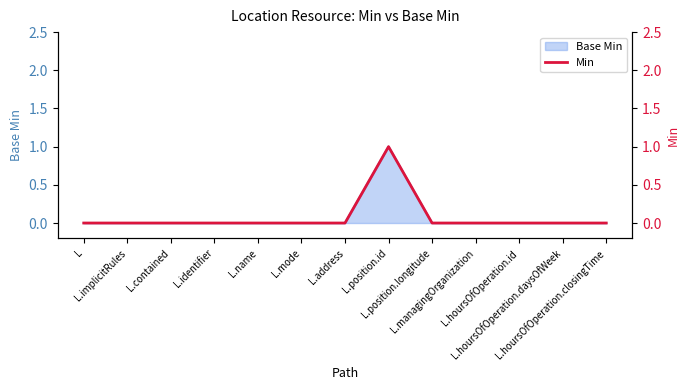

The chart shows a value of 0 at L. True or false?

False